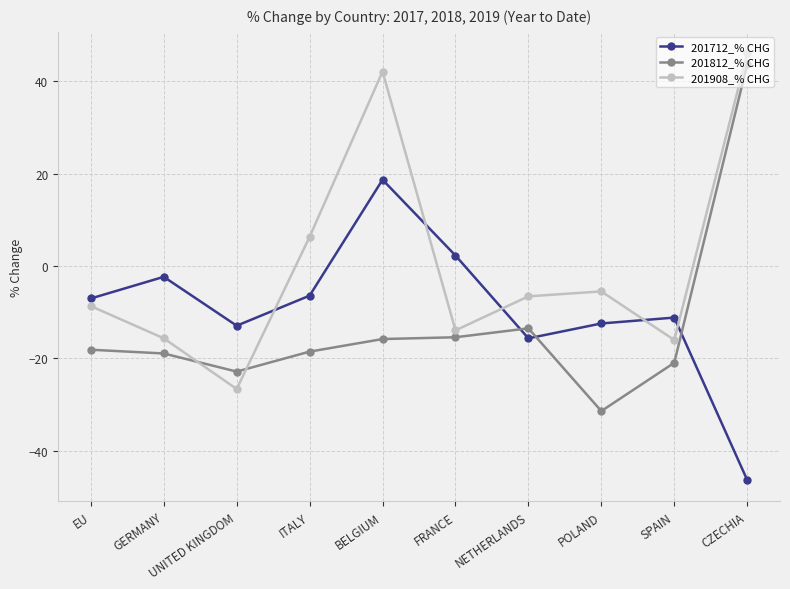

Does the chart have visible grid lines?

Yes